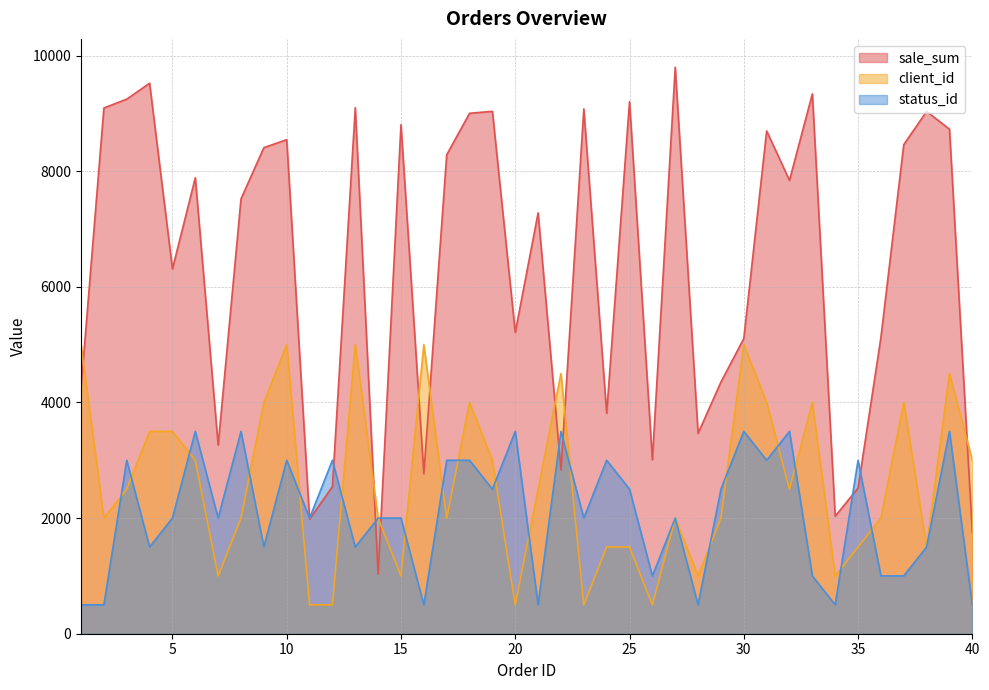

True or false: sale_sum has a value of 678 at 12.

False